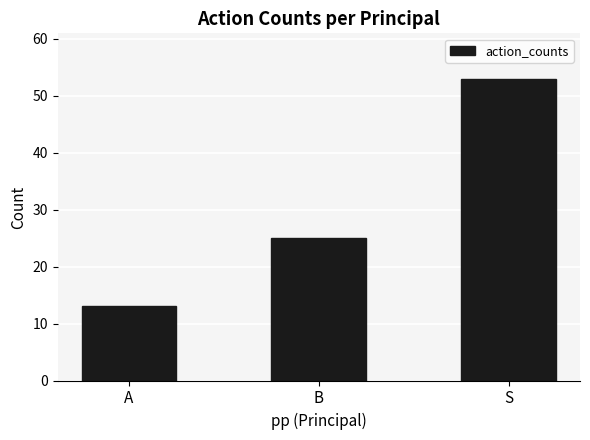

Reading left to right, transcribe all the data shown in this chart.

A=13	B=25	S=53